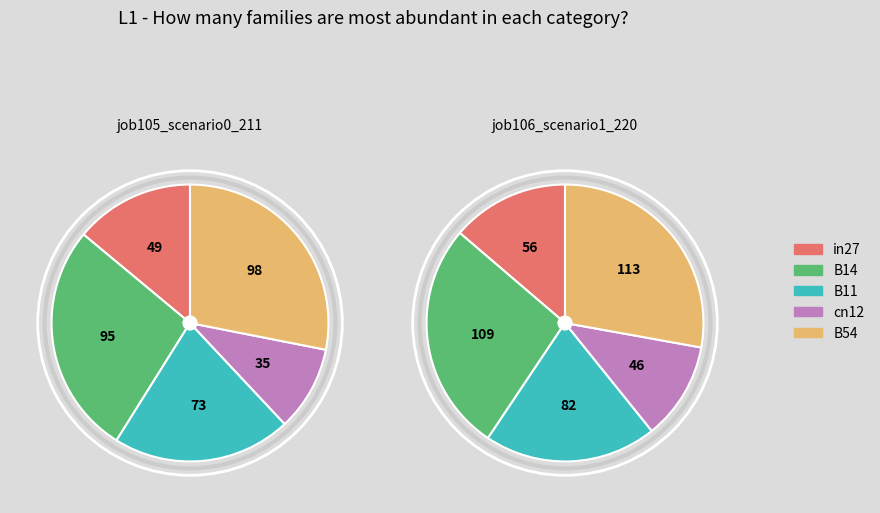

Which slice is the smallest?

cn12